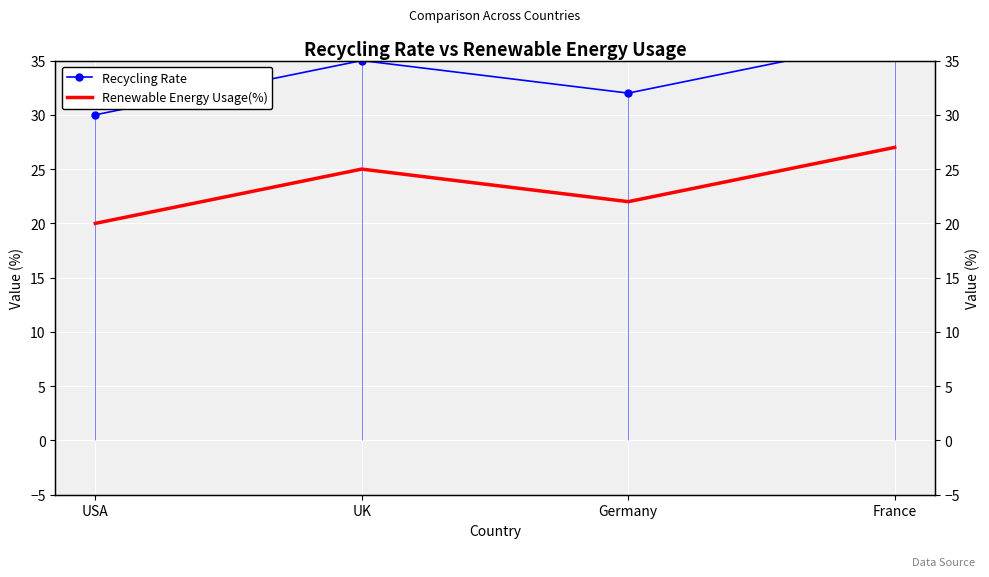

What is the difference between the maximum and minimum values in the Renewable Energy Usage(%) series?

7